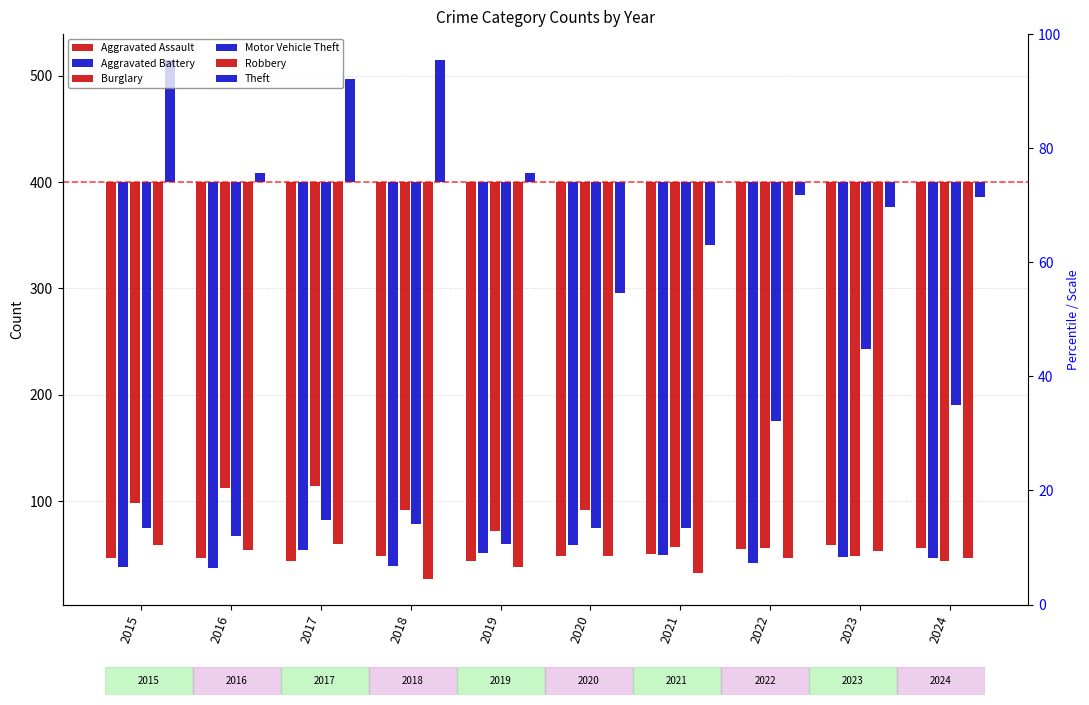

Is the value of Aggravated Battery at 2017 greater than the value of Robbery at 2016?

No